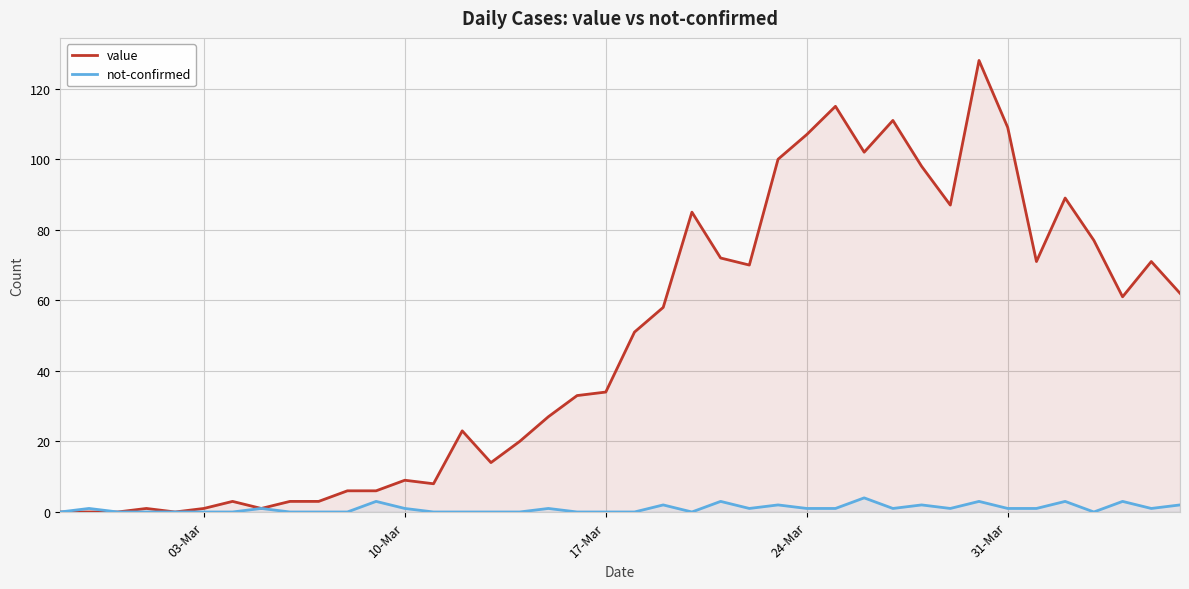

Which series has the largest range (max minus min)?

value